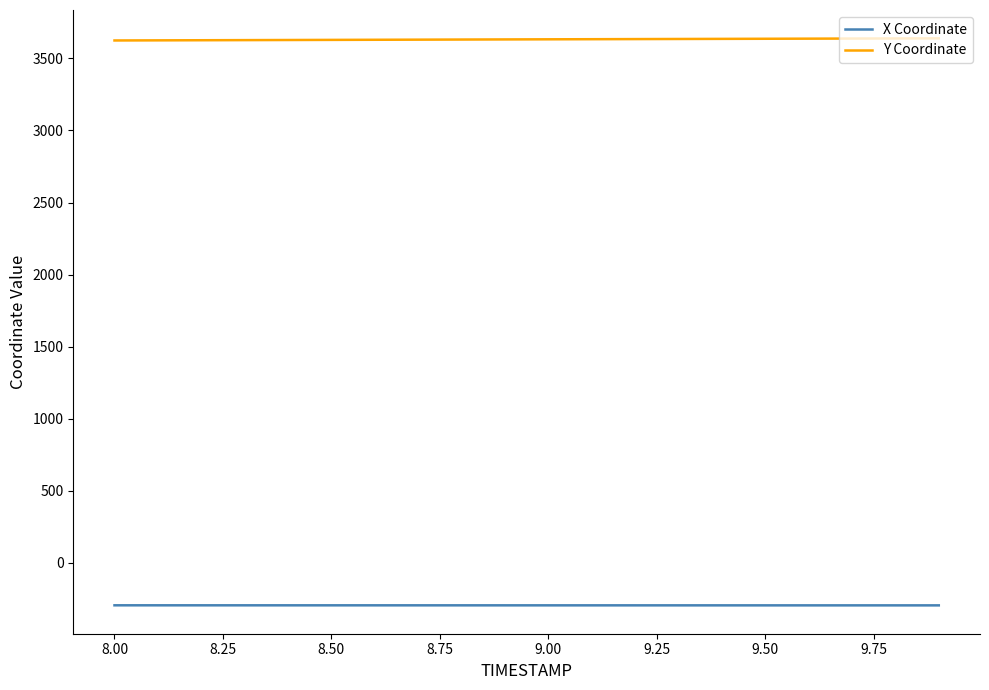

How many distinct data groups are displayed?

2